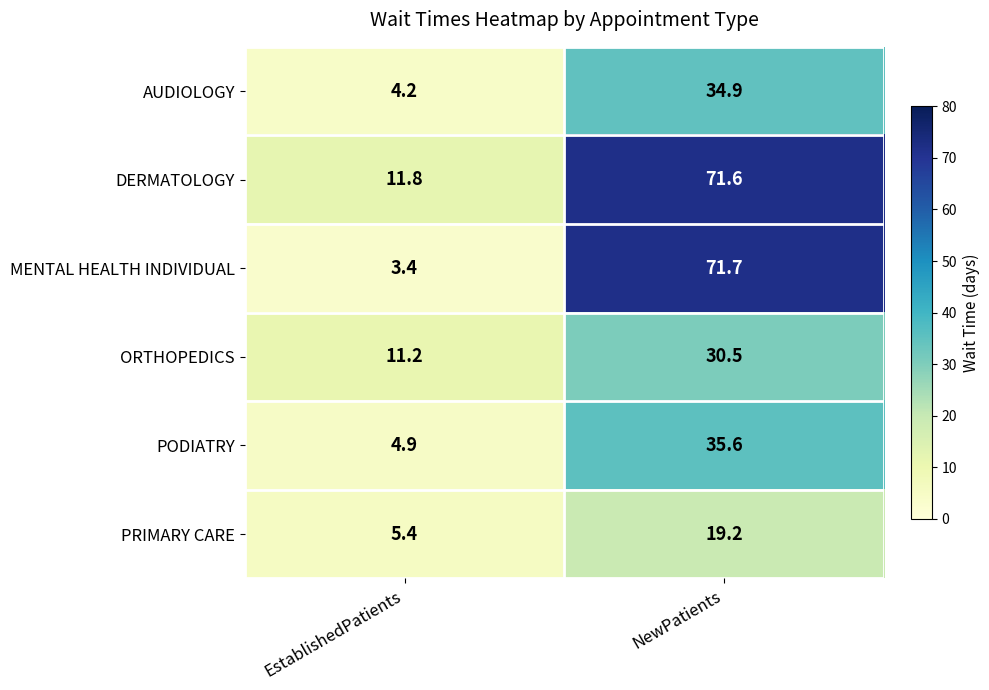

At which category is the sum across all series the highest?

NewPatients